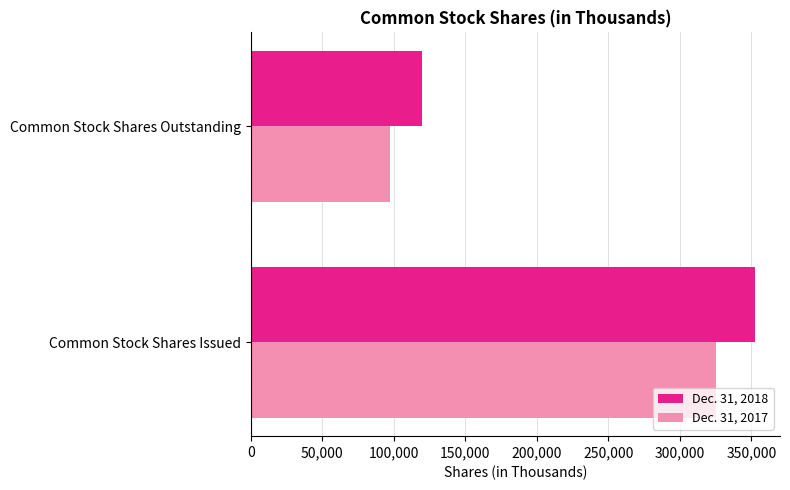

What is the difference between the maximum and minimum values in the Dec. 31, 2017 series?

227627